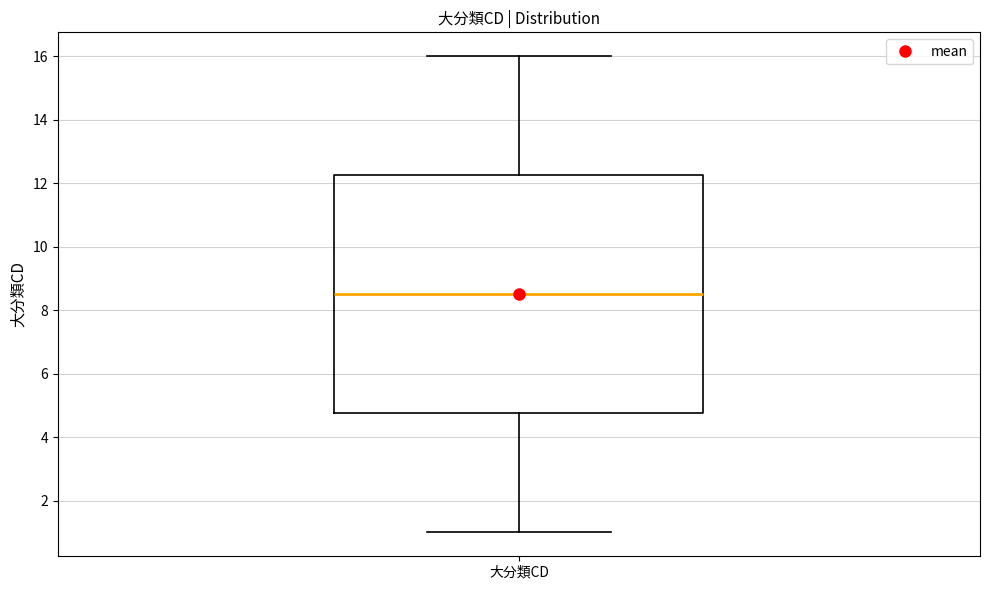

Where does the median line of the box for 大分類CD sit on the y-axis? The values are not printed on the chart, so give them approximately, as read against the axis.

8.6